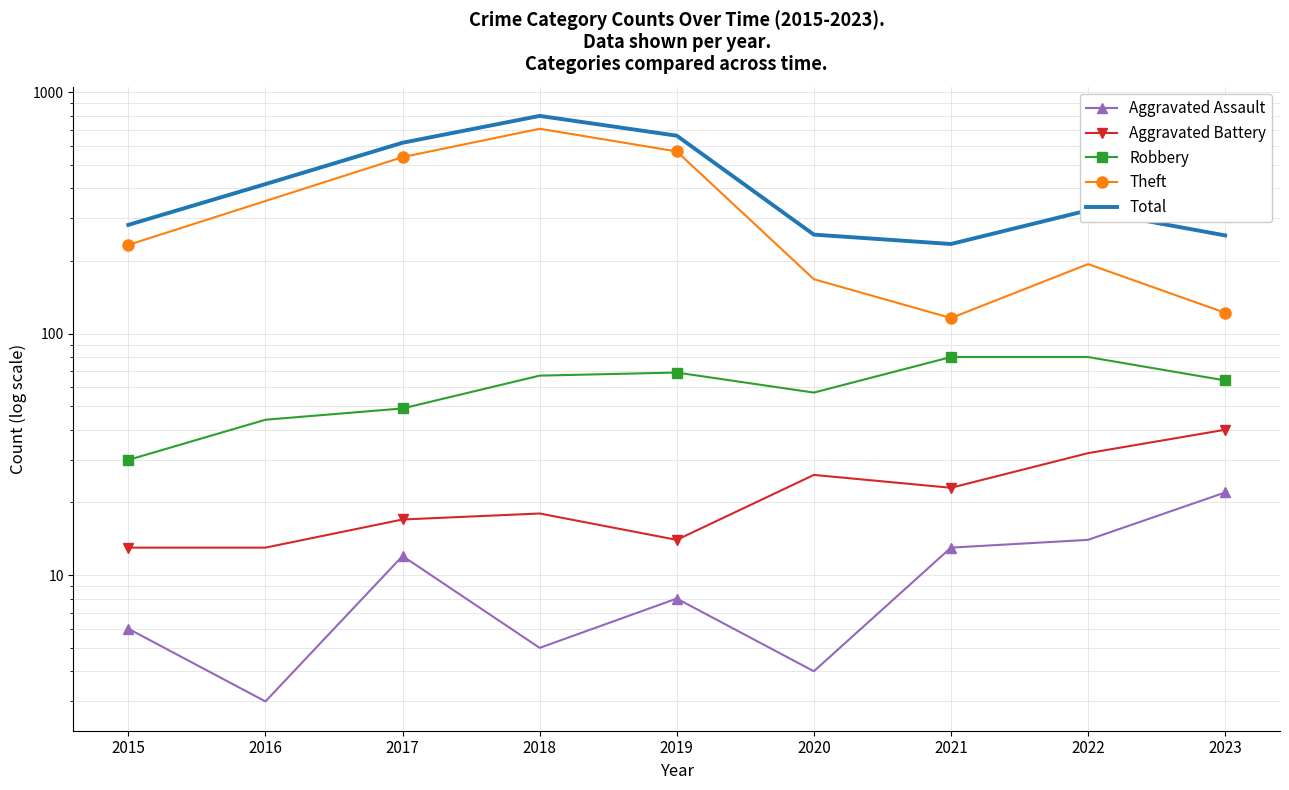

The value of Theft at 2021 is 58. True or false?

False